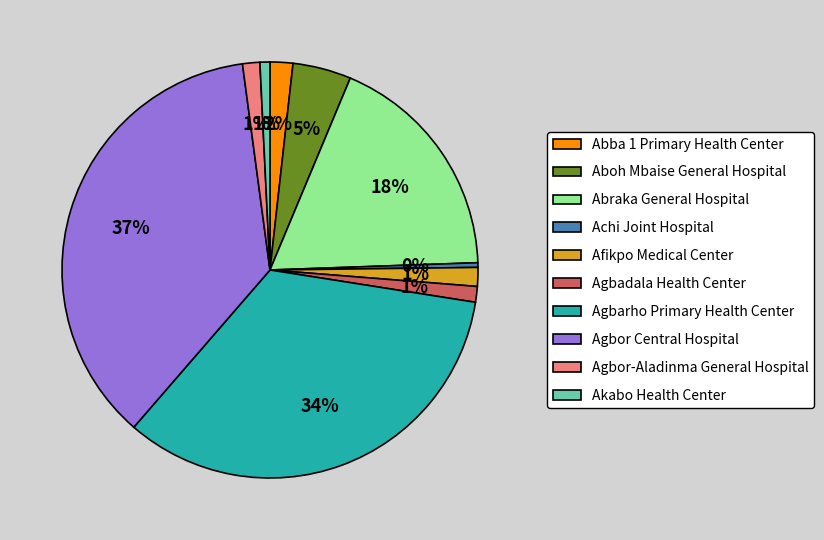

What percentage is the Agbor-Aladinma General Hospital slice, to the nearest percent?

1%